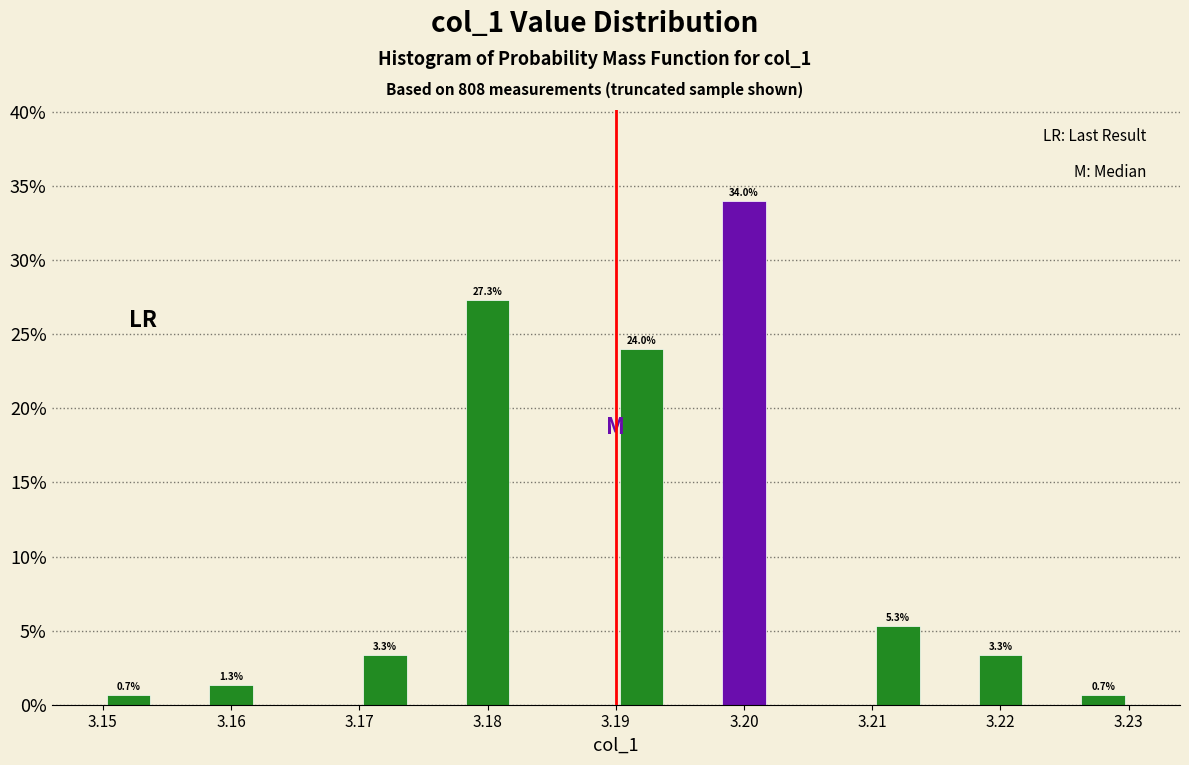

Over which range of the x-axis is the bar tallest?

3.198 to 3.202